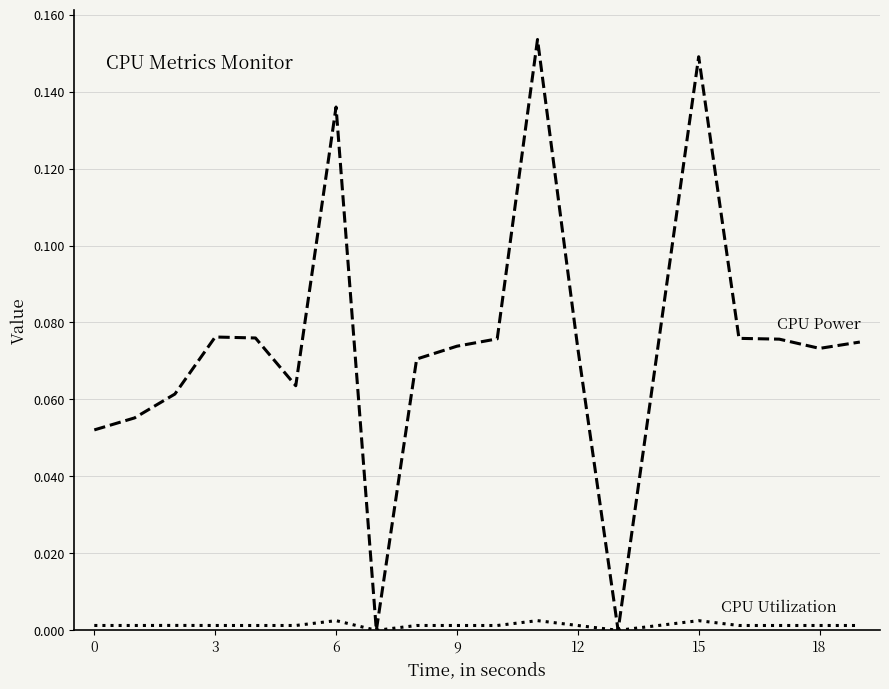

Is this an area chart (filled region under the line)?

No